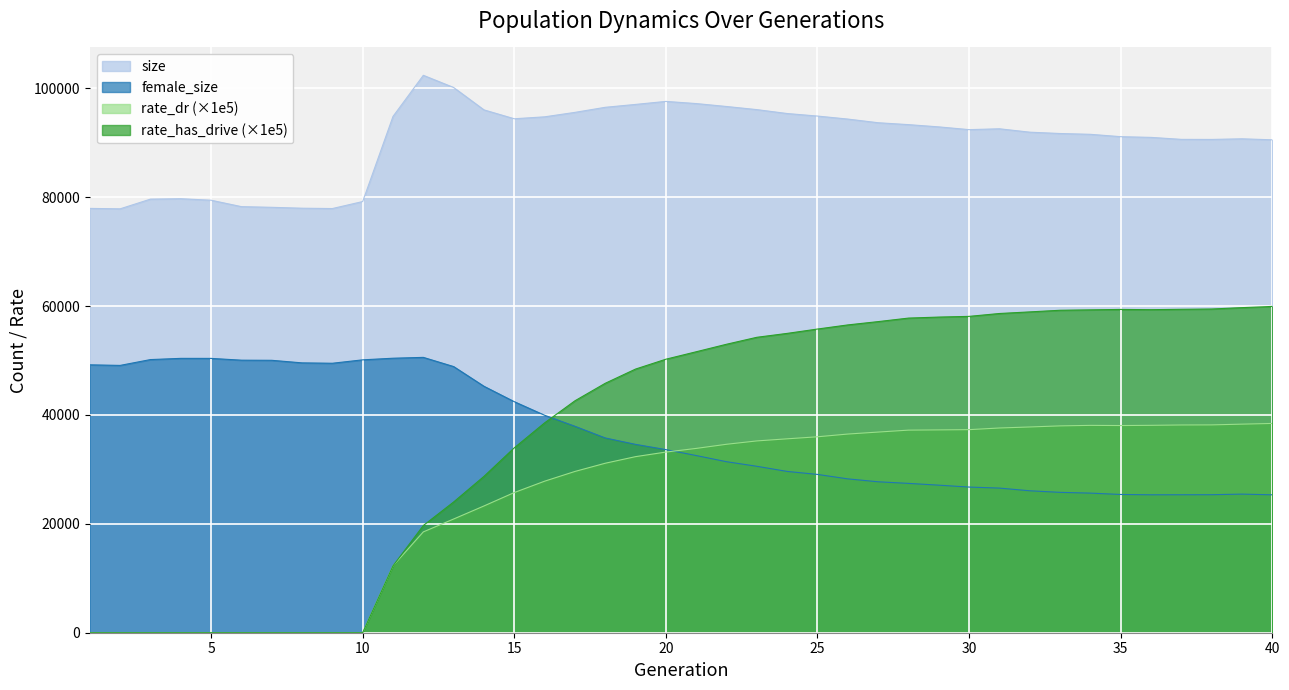

Which category has the lowest value across all series?

1